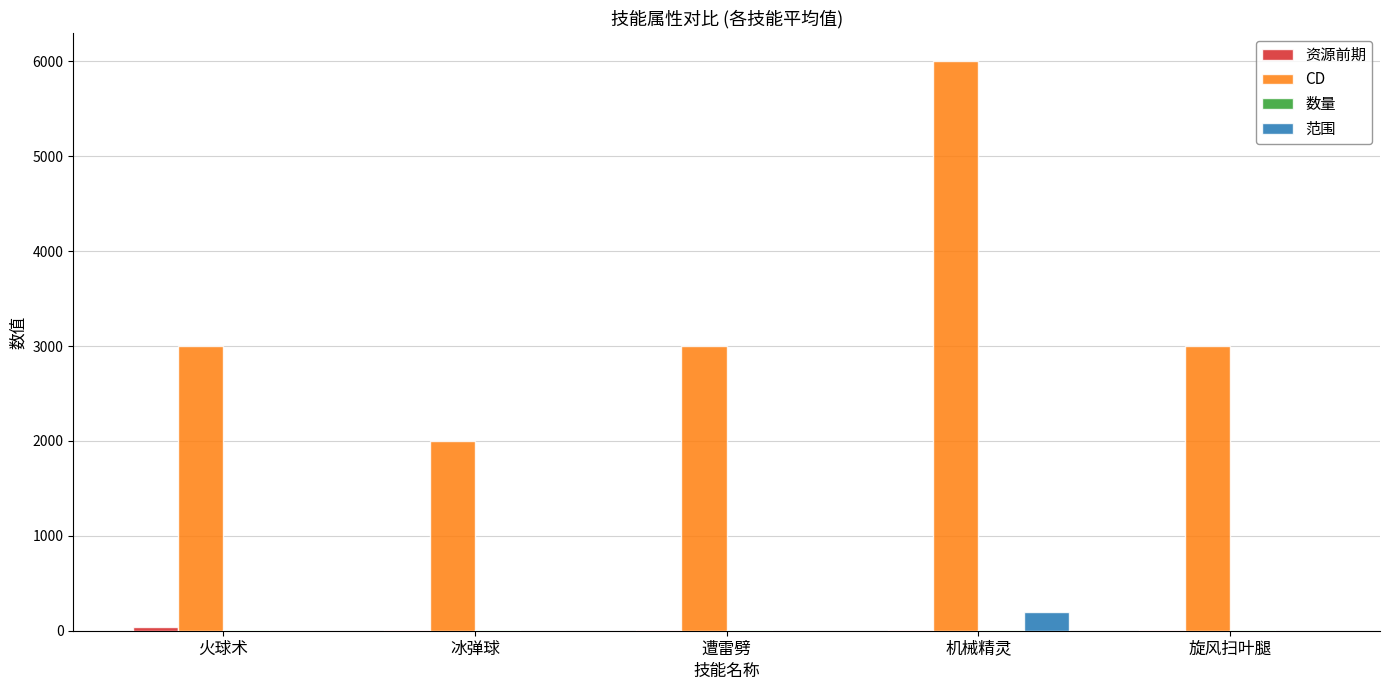

What is the sum of all CD values?

17000